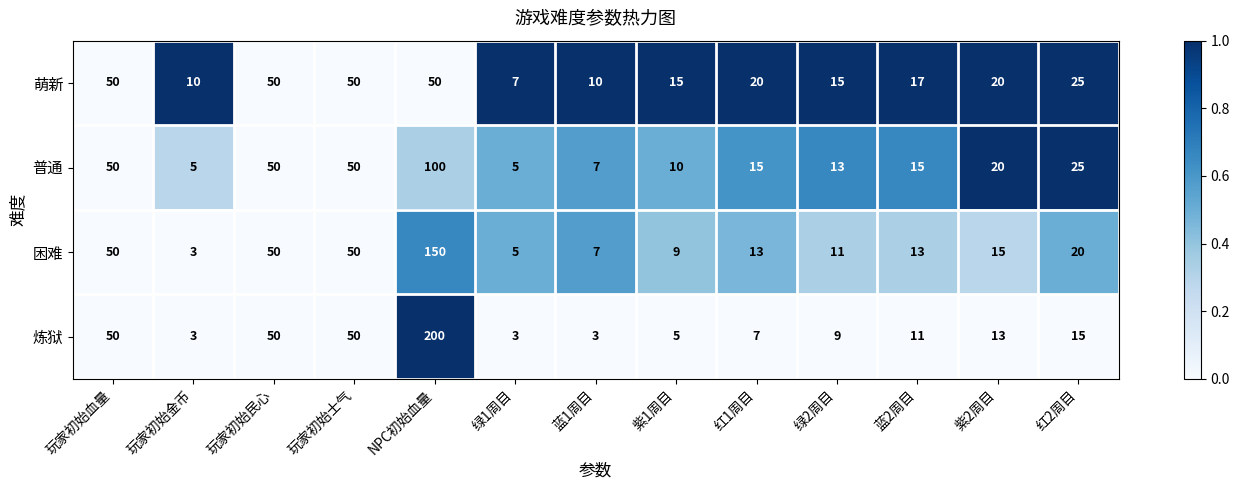

What is the total value across all series at 红2周目?

85